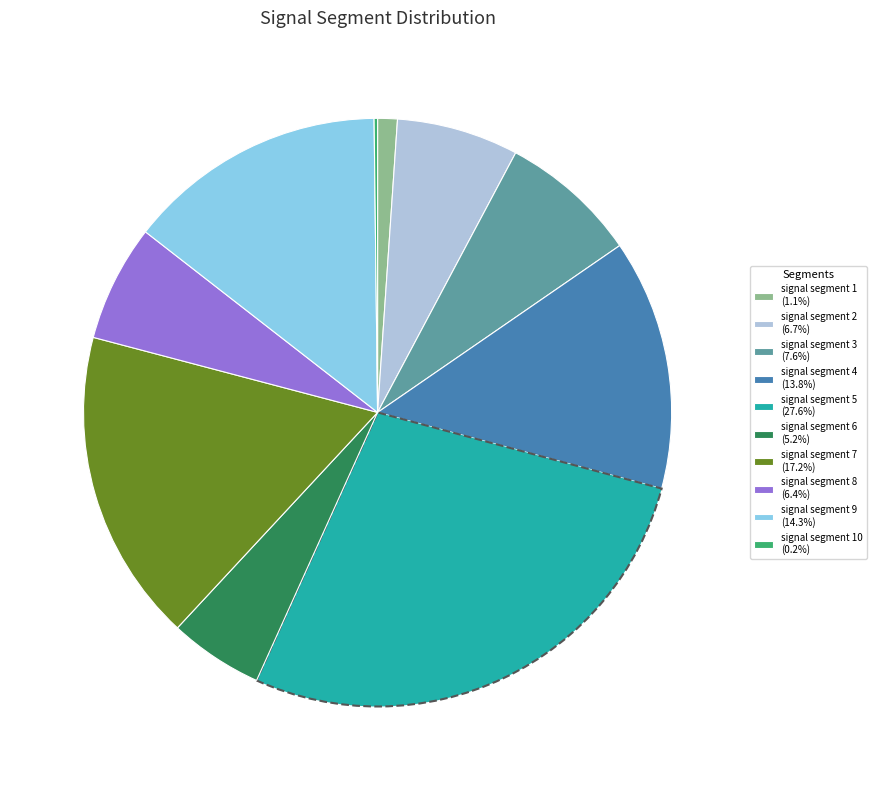

Does signal segment 9 (14.3%) represent more than half of the total?

No